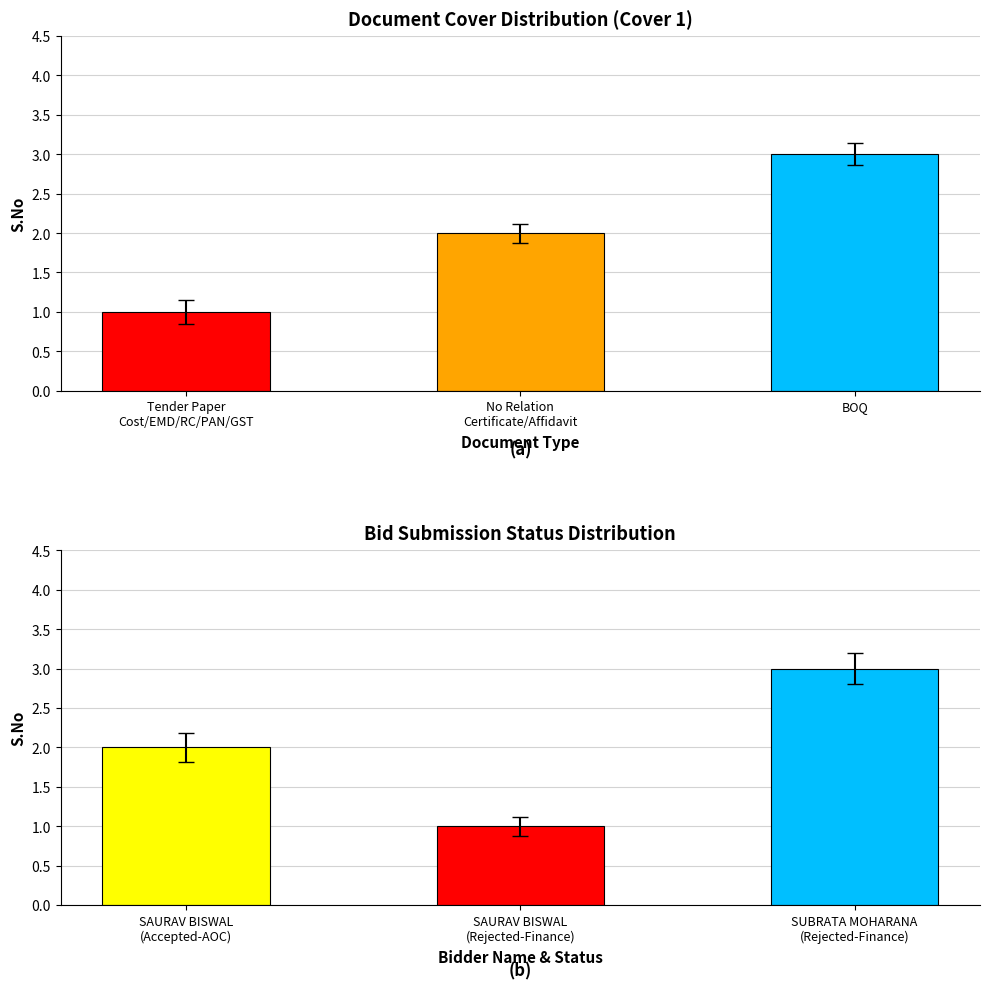

The value of Bid S.No at SAURAV BISWAL (Rejected-Finance) is 1. True or false?

False